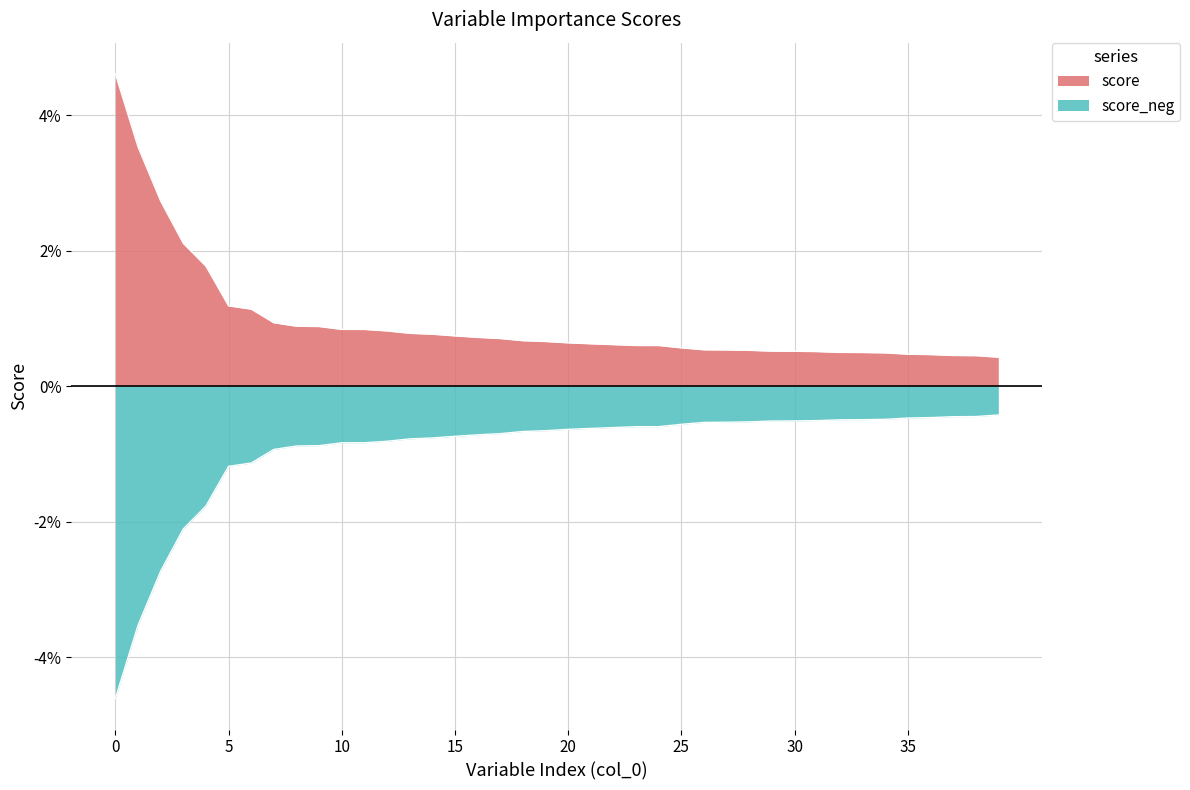

Rank the categories by score_neg value from highest to lowest.

39, 38, 37, 36, 35, 34, 33, 32, 31, 30, 29, 28, 27, 26, 25, 24, 23, 22, 21, 20, 19, 18, 17, 16, 15, 14, 13, 12, 11, 10, 9, 8, 7, 6, 5, 4, 3, 2, 1, 0